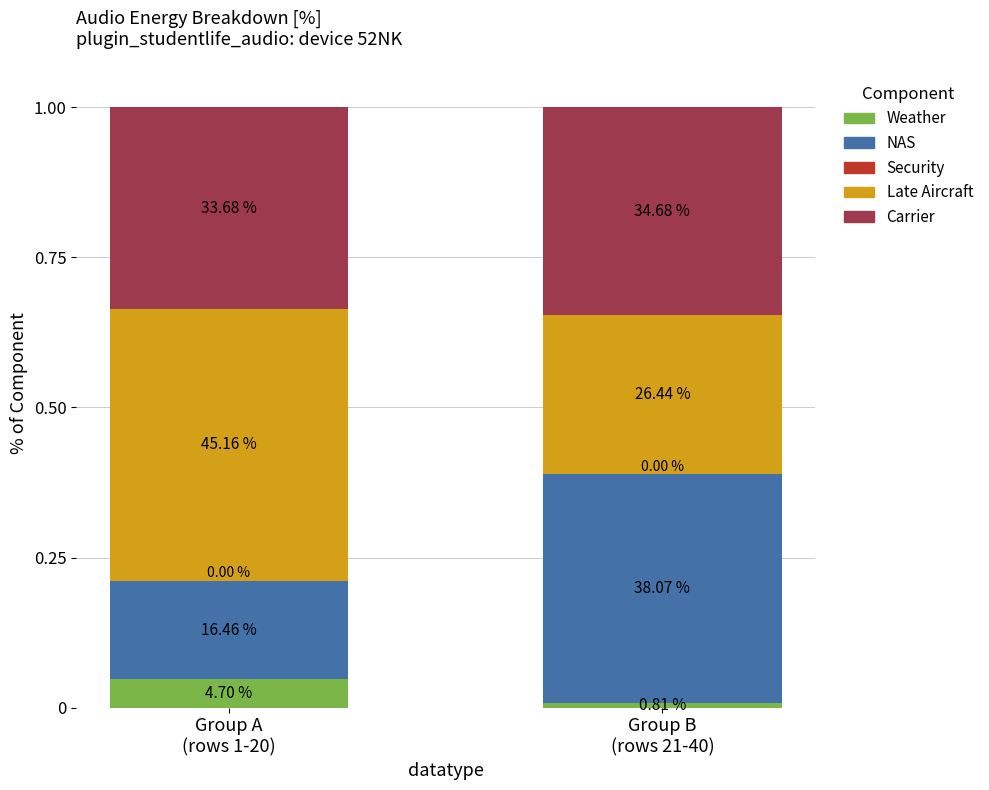

Count the number of categories in the chart.

2